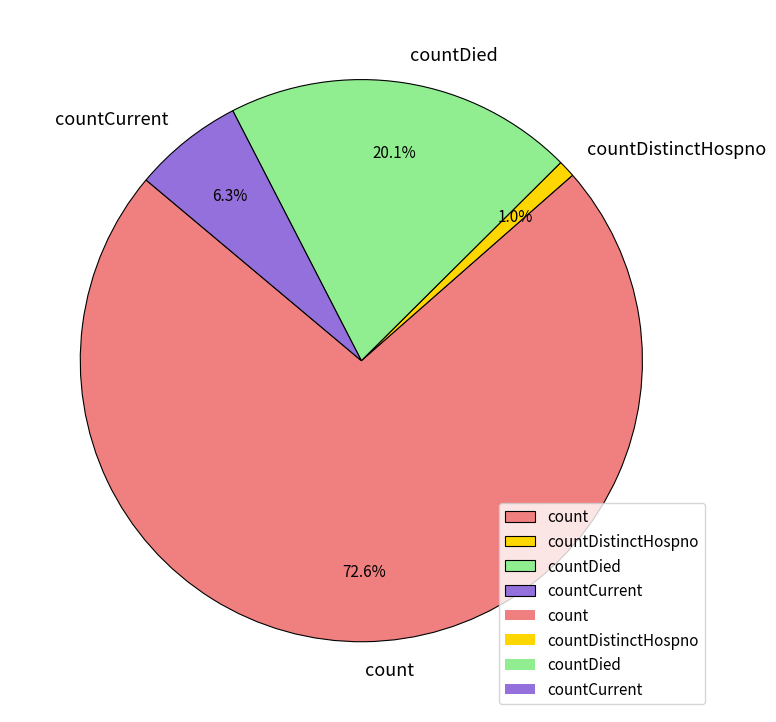

The countDied slice represents 20% of the pie. True or false?

True